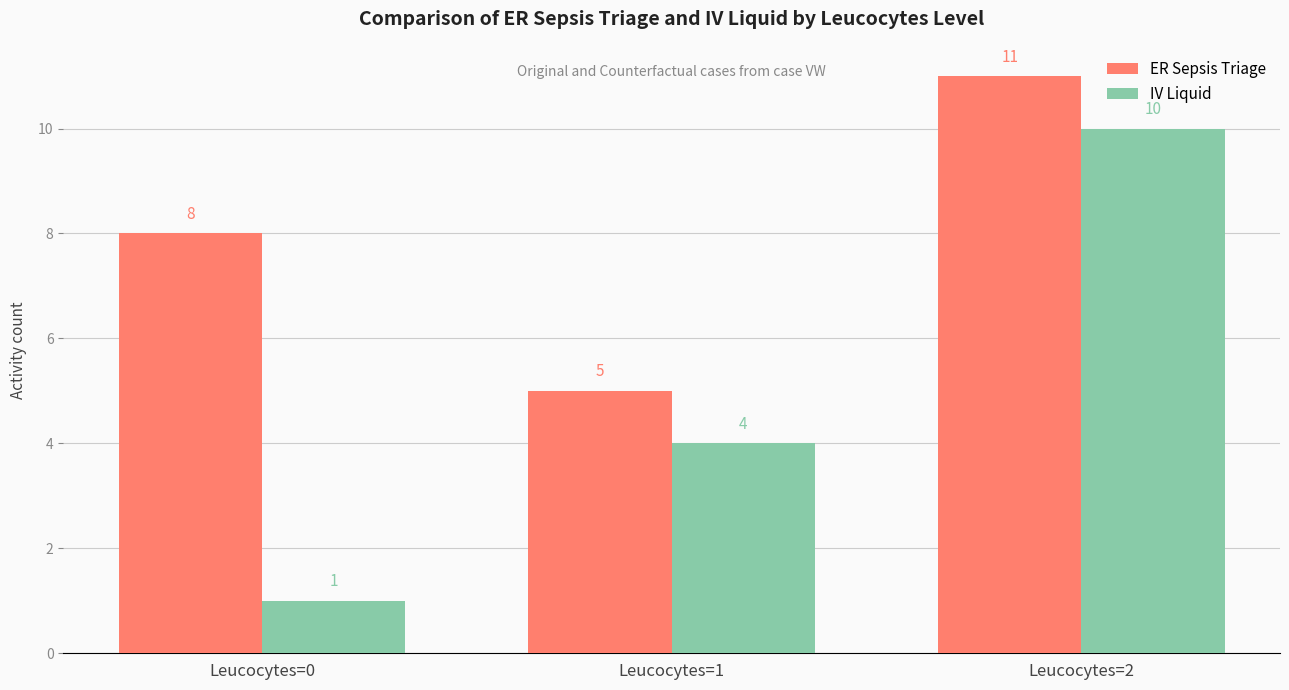

True or false: IV Liquid has a value of 1 at Leucocytes=0.

True